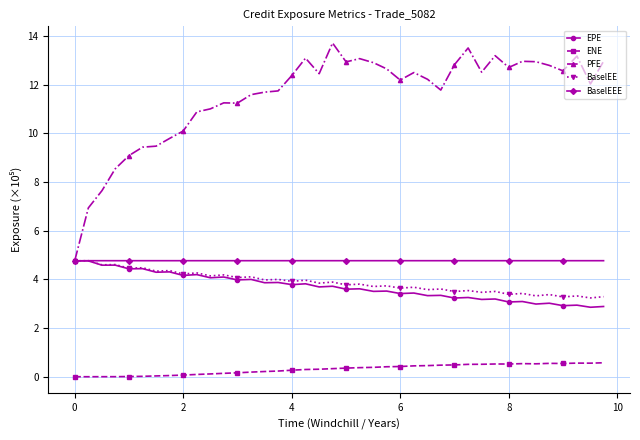

At how many categories does at least one series exceed 1?

40